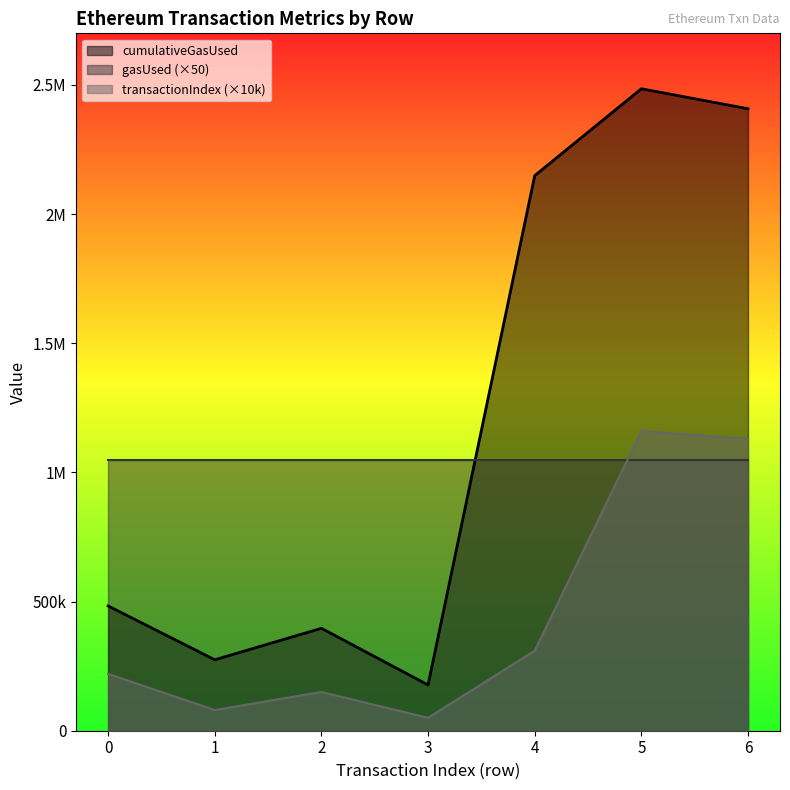

Does the chart display data point markers on the line(s)?

No